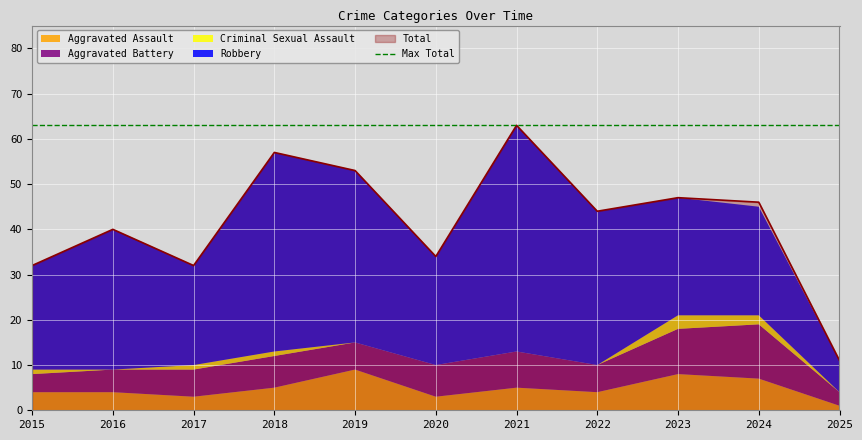

How many lines are shown in the chart?

5